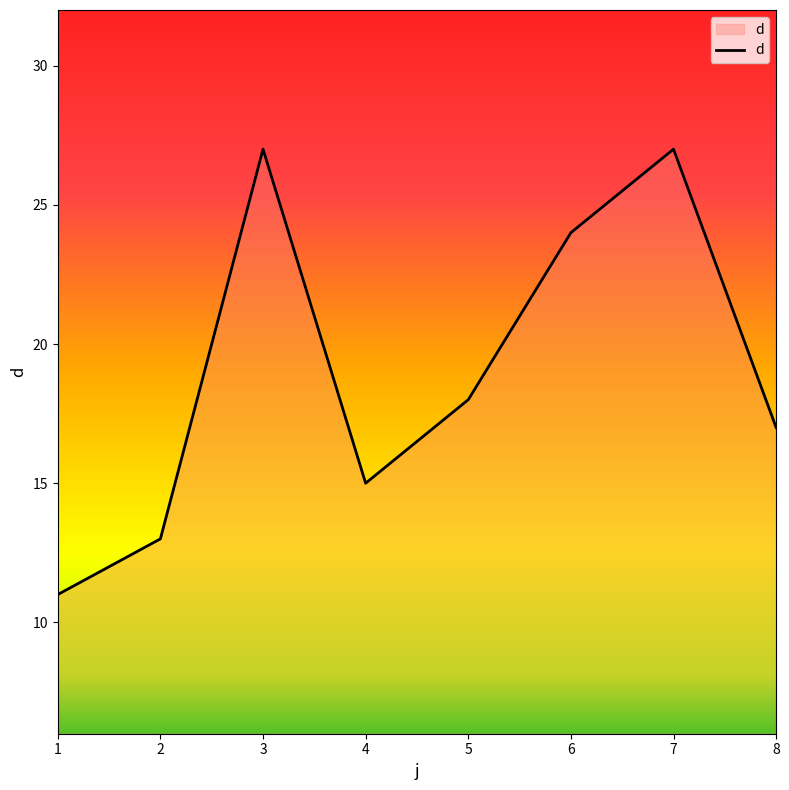

True or false: there are more than 0 points higher than both neighbors.

True